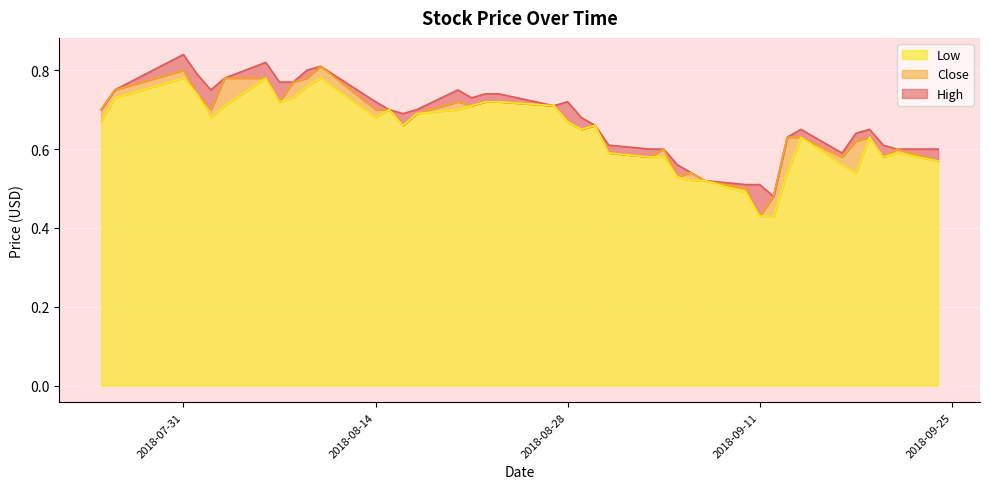

Reading right to left, transcribe all the data shown in this chart.

High: 2018-09-24=0.6	2018-09-21=0.6	2018-09-20=0.6	2018-09-19=0.7	2018-09-18=0.6	2018-09-17=0.6	2018-09-14=0.7	2018-09-13=0.6	2018-09-12=0.5	2018-09-11=0.5	2018-09-10=0.5	2018-09-07=0.5	2018-09-06=0.5	2018-09-05=0.6	2018-09-04=0.6	2018-09-03=0.6	2018-08-31=0.6	2018-08-30=0.7	2018-08-29=0.7	2018-08-28=0.7	2018-08-27=0.7	2018-08-23=0.7	2018-08-22=0.7	2018-08-21=0.7	2018-08-20=0.8	2018-08-17=0.7	2018-08-16=0.7	2018-08-15=0.7	2018-08-14=0.7	2018-08-10=0.8	2018-08-09=0.8	2018-08-08=0.8	2018-08-07=0.8	2018-08-06=0.8	2018-08-03=0.8	2018-08-02=0.8	2018-08-01=0.8	2018-07-31=0.8	2018-07-26=0.8	2018-07-25=0.7
Low: 2018-09-24=0.6	2018-09-21=0.6	2018-09-20=0.6	2018-09-19=0.6	2018-09-18=0.5	2018-09-17=0.6	2018-09-14=0.6	2018-09-13=0.5	2018-09-12=0.4	2018-09-11=0.4	2018-09-10=0.5	2018-09-07=0.5	2018-09-06=0.5	2018-09-05=0.5	2018-09-04=0.6	2018-09-03=0.6	2018-08-31=0.6	2018-08-30=0.7	2018-08-29=0.7	2018-08-28=0.7	2018-08-27=0.7	2018-08-23=0.7	2018-08-22=0.7	2018-08-21=0.7	2018-08-20=0.7	2018-08-17=0.7	2018-08-16=0.7	2018-08-15=0.7	2018-08-14=0.7	2018-08-10=0.8	2018-08-09=0.8	2018-08-08=0.7	2018-08-07=0.7	2018-08-06=0.8	2018-08-03=0.7	2018-08-02=0.7	2018-08-01=0.7	2018-07-31=0.8	2018-07-26=0.7	2018-07-25=0.7
Close: 2018-09-24=0.6	2018-09-21=0.6	2018-09-20=0.6	2018-09-19=0.6	2018-09-18=0.6	2018-09-17=0.6	2018-09-14=0.6	2018-09-13=0.6	2018-09-12=0.5	2018-09-11=0.4	2018-09-10=0.5	2018-09-07=0.5	2018-09-06=0.5	2018-09-05=0.5	2018-09-04=0.6	2018-09-03=0.6	2018-08-31=0.6	2018-08-30=0.7	2018-08-29=0.7	2018-08-28=0.7	2018-08-27=0.7	2018-08-23=0.7	2018-08-22=0.7	2018-08-21=0.7	2018-08-20=0.7	2018-08-17=0.7	2018-08-16=0.7	2018-08-15=0.7	2018-08-14=0.7	2018-08-10=0.8	2018-08-09=0.8	2018-08-08=0.8	2018-08-07=0.7	2018-08-06=0.8	2018-08-03=0.8	2018-08-02=0.7	2018-08-01=0.7	2018-07-31=0.8	2018-07-26=0.8	2018-07-25=0.7